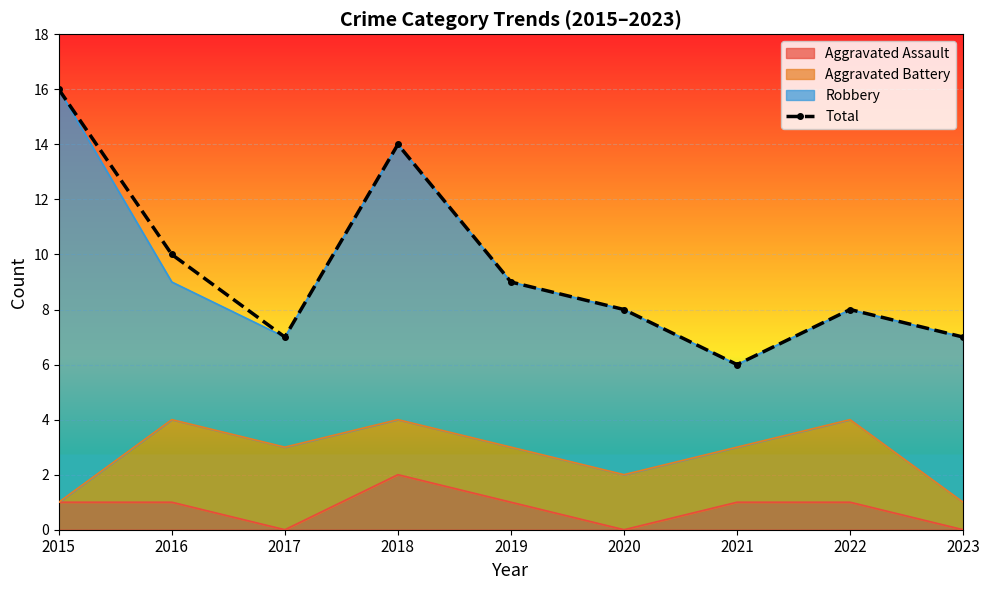

What is the difference between the values at 2016 and 2022?

2